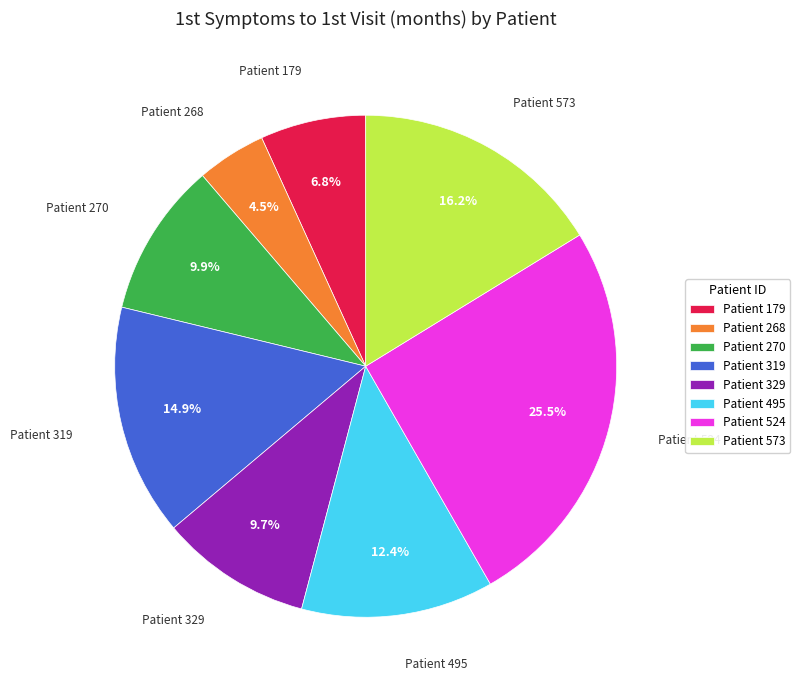

Is the sum of Patient 268 and Patient 573 greater than half?

No